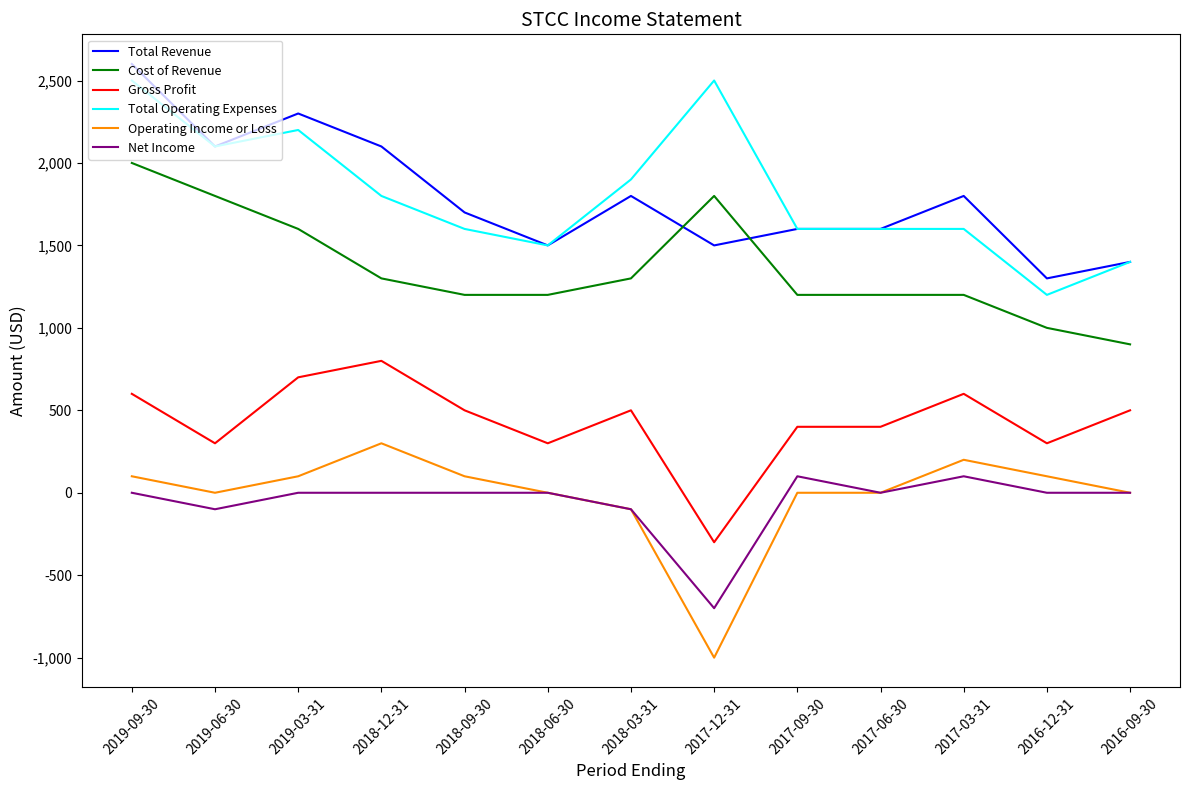

At which category is the sum across all series the highest?

2019-09-30